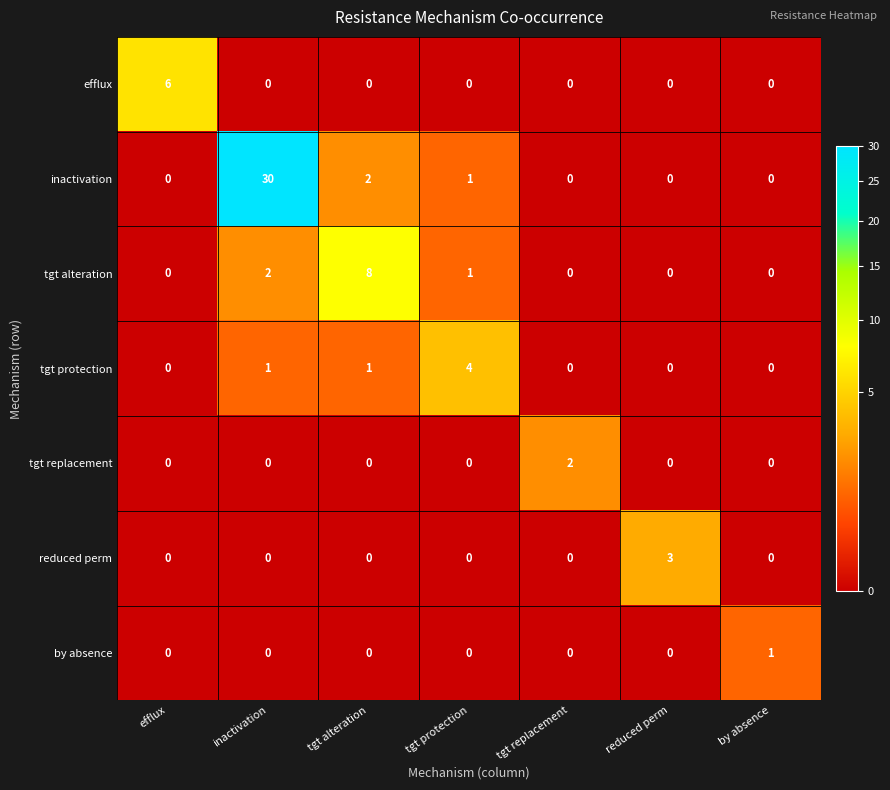

What value does the efflux series have at efflux?

6